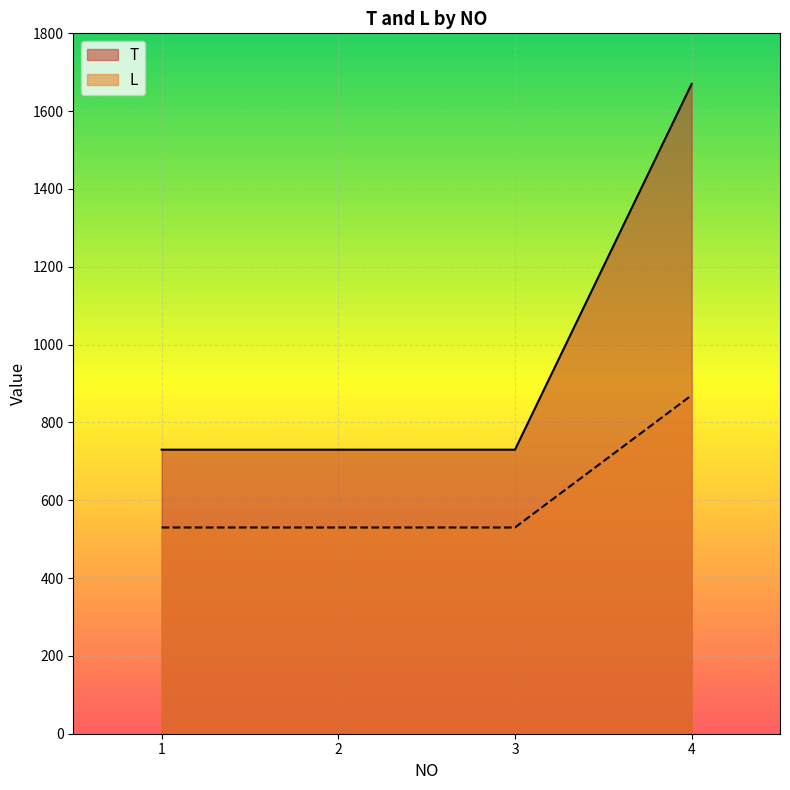

Where is T nearest to the value 1200?

1